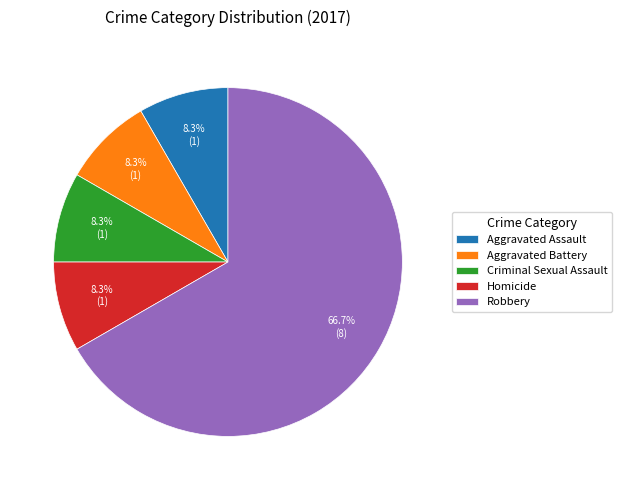

What is the ratio of the value at Homicide to the value at Aggravated Battery?

1.0